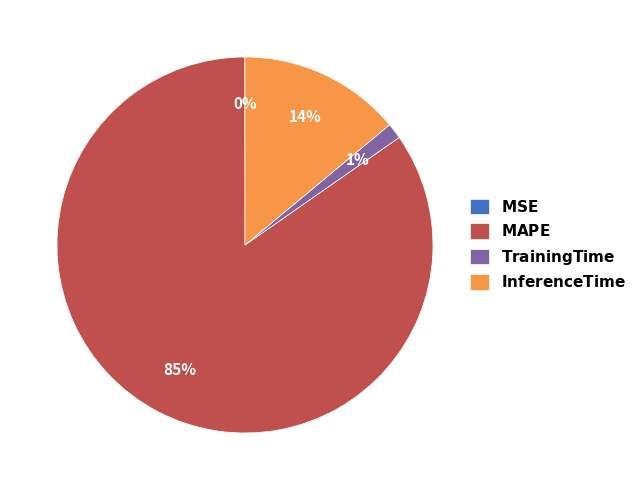

Is there a majority slice in this chart?

Yes